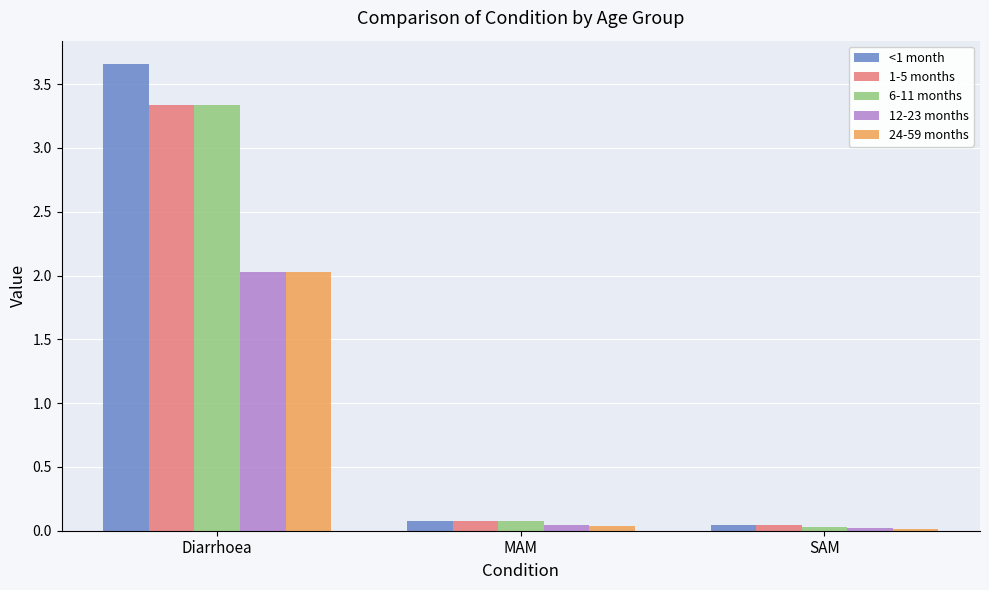

What is the label of the 3rd bar from the left?

SAM